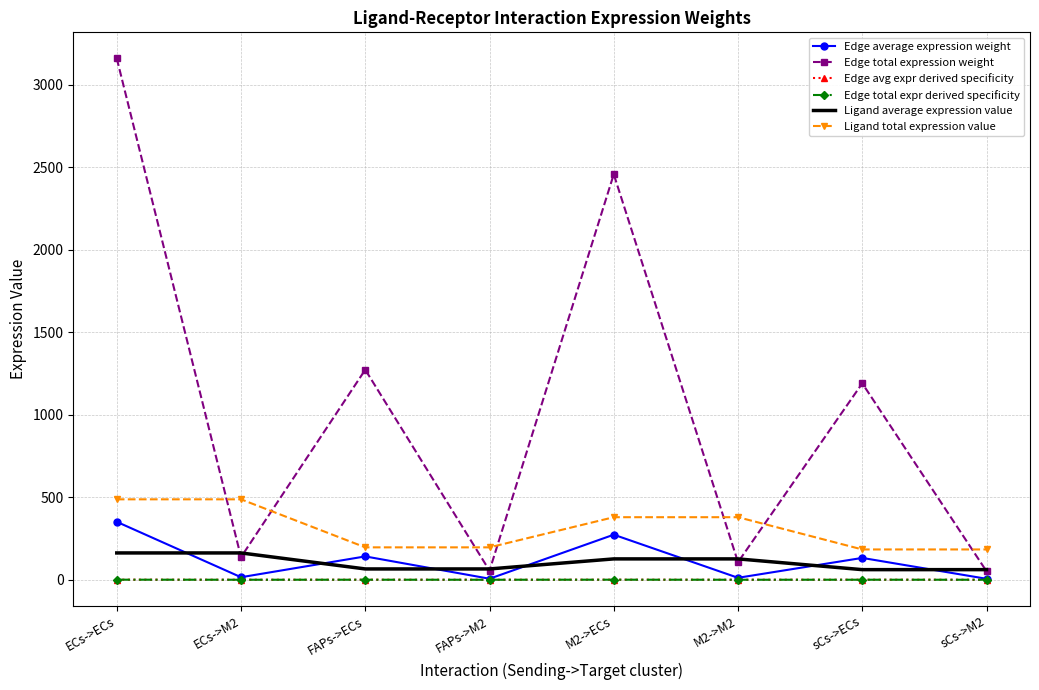

The Ligand average expression value series shows 283.5 at ECs->M2. True or false?

False